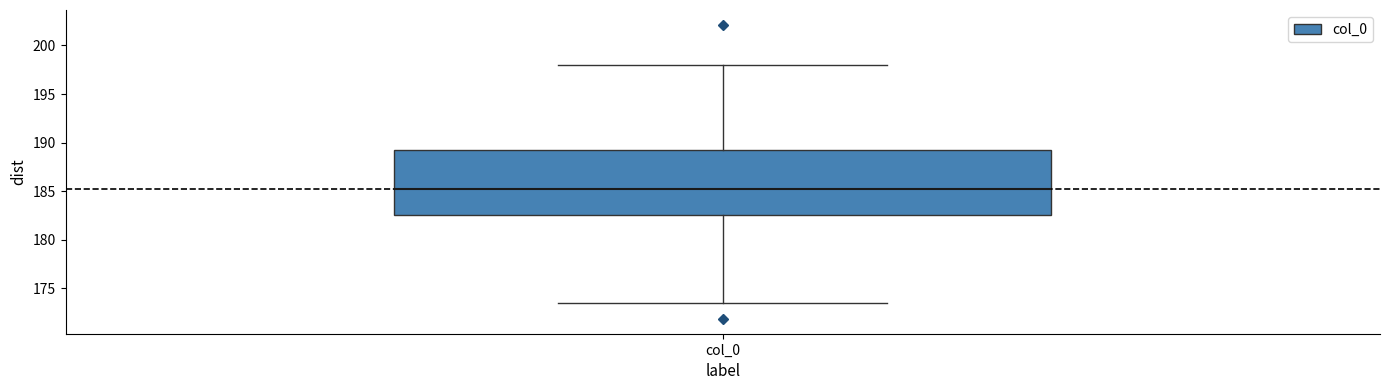

Where is the upper edge of the box for col_0 on the y-axis? The values are not printed on the chart, so give them approximately, as read against the axis.

189.0